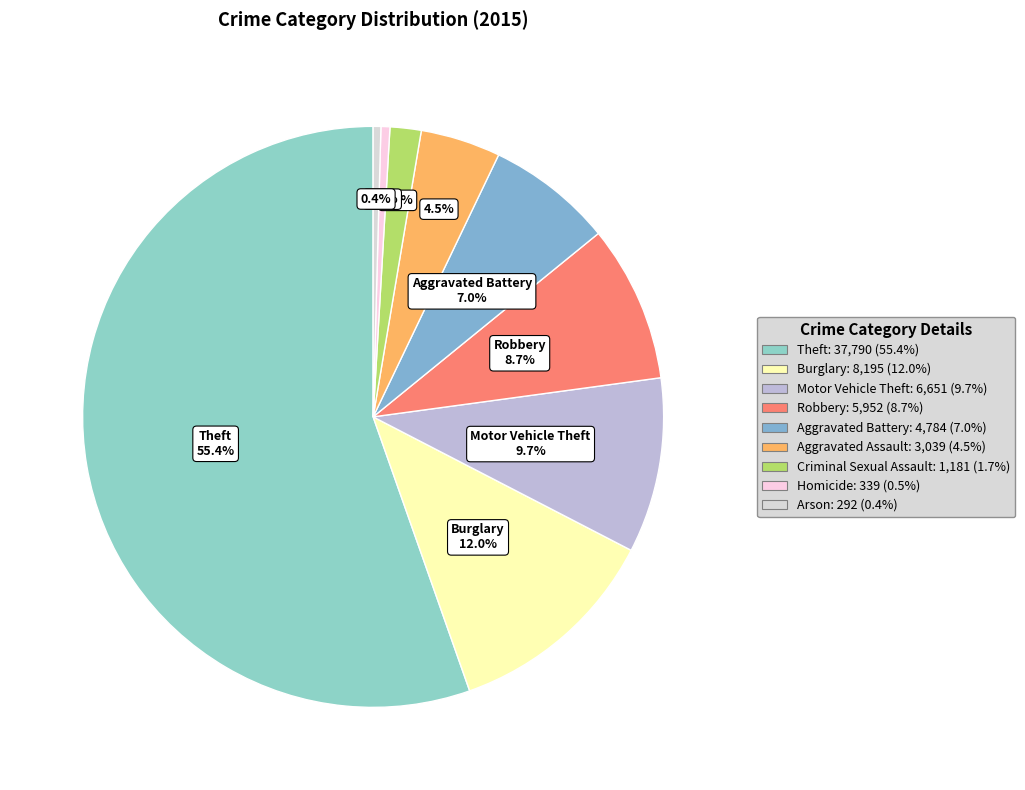

Does Robbery account for over 50% of the chart?

No